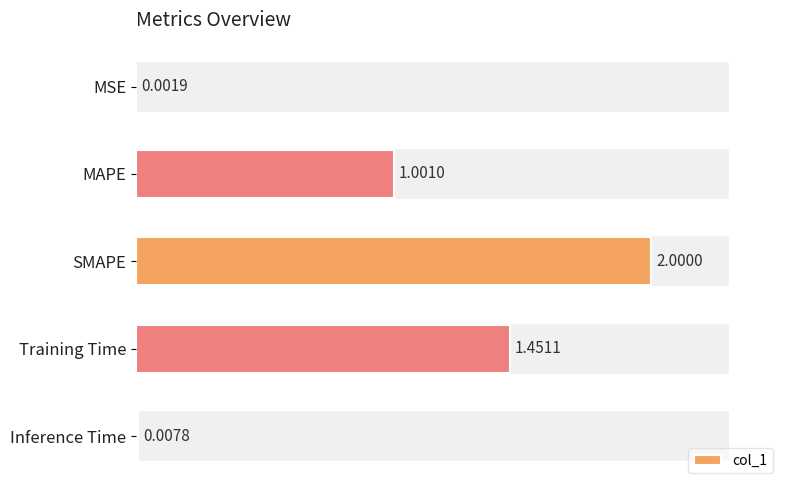

At which category does the chart reach its peak across all series?

SMAPE